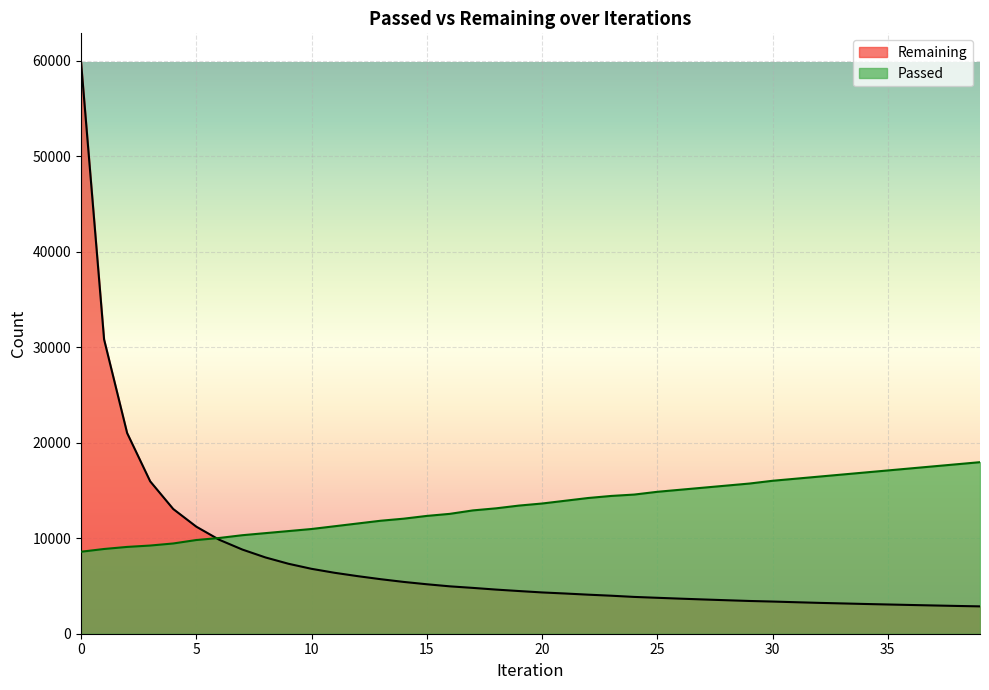

At how many categories does at least one series exceed 59731?

1